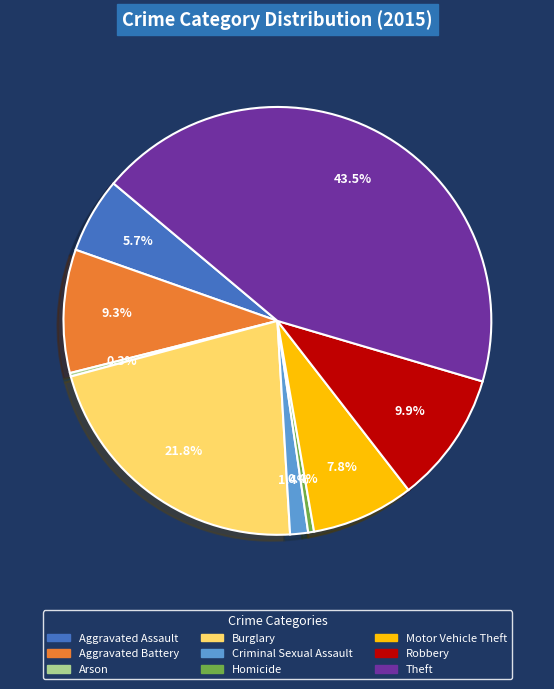

Does any single category account for the majority?

No